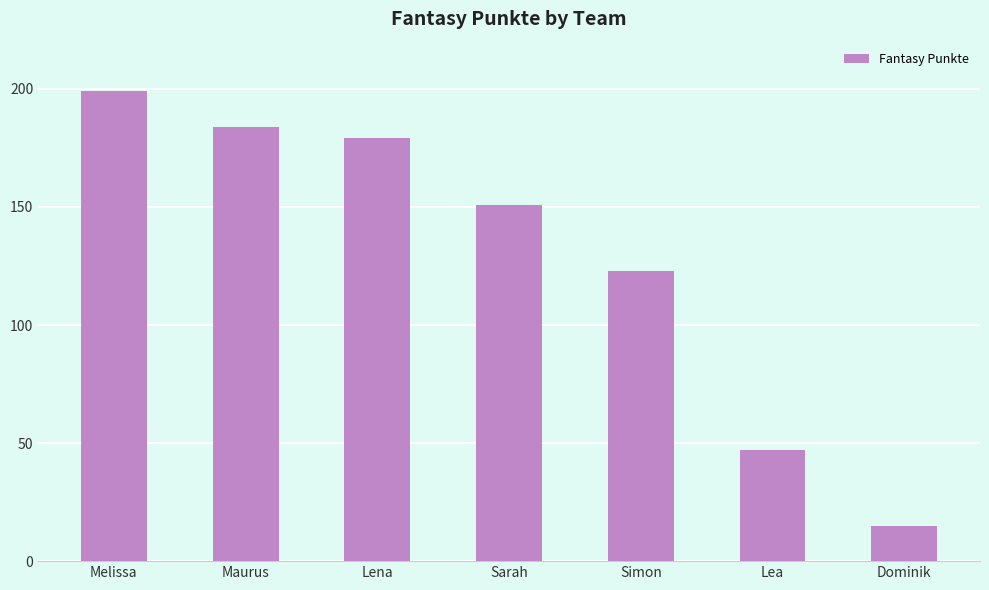

List the labels in order of value, smallest first.

Dominik, Lea, Simon, Sarah, Lena, Maurus, Melissa